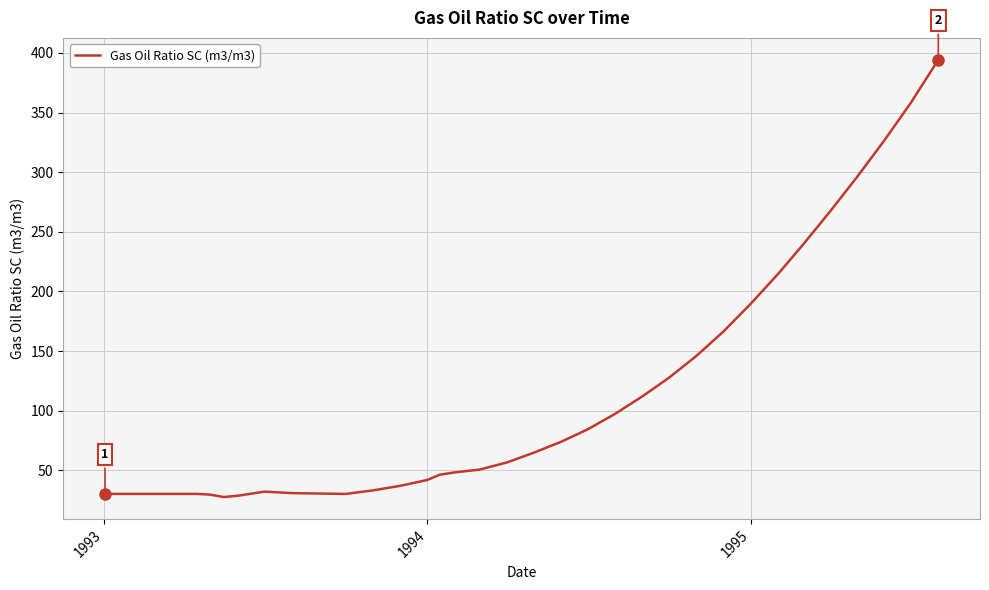

What is the maximum value shown in the chart?

394.3